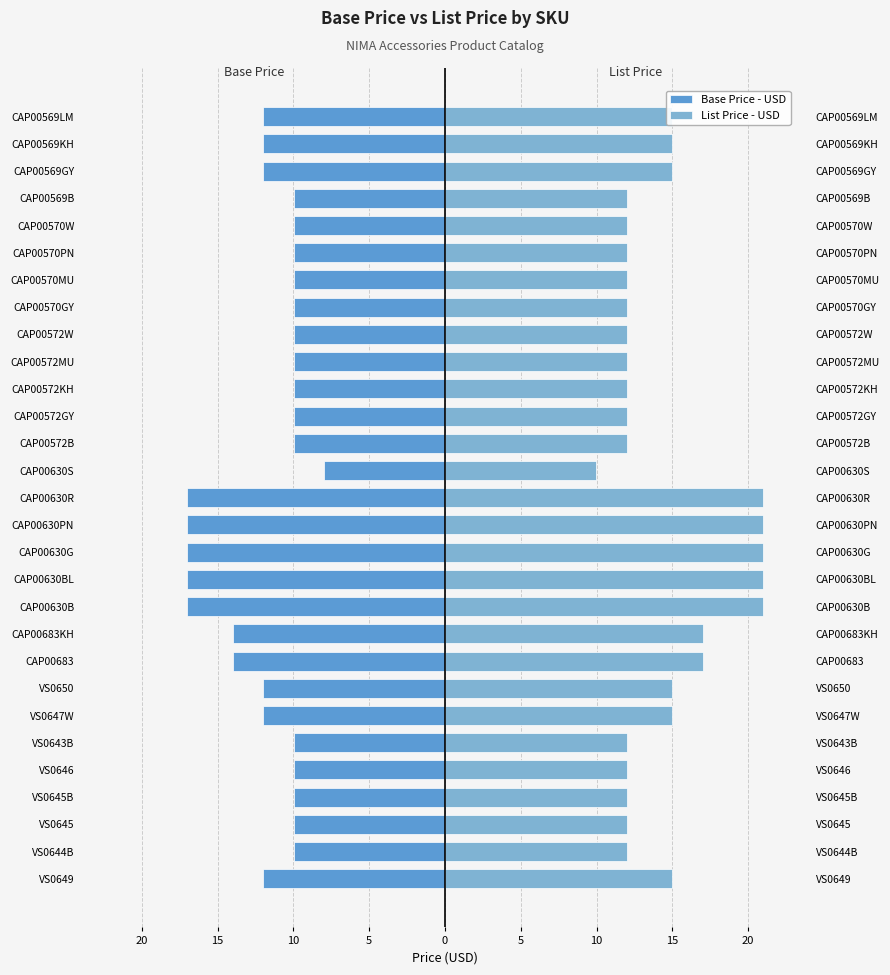

Rank the series at CAP00572KH from highest to lowest value.

List Price - USD, Base Price - USD